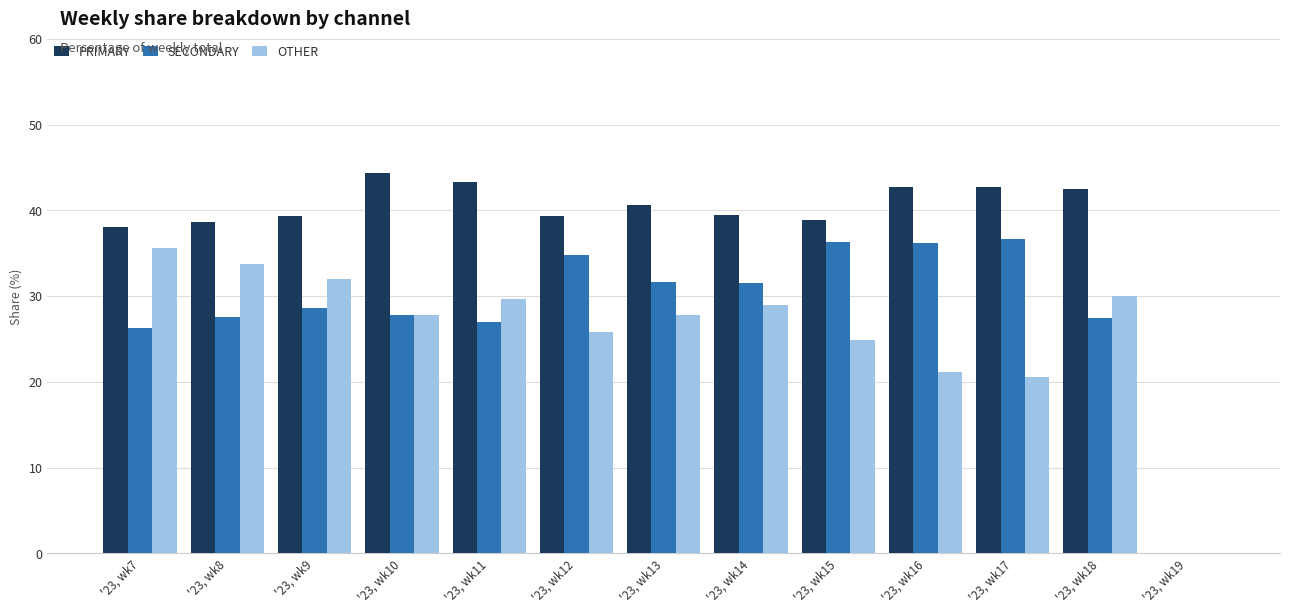

Is the value of PRIMARY at '23, wk17 greater than the value of OTHER at '23, wk9?

Yes